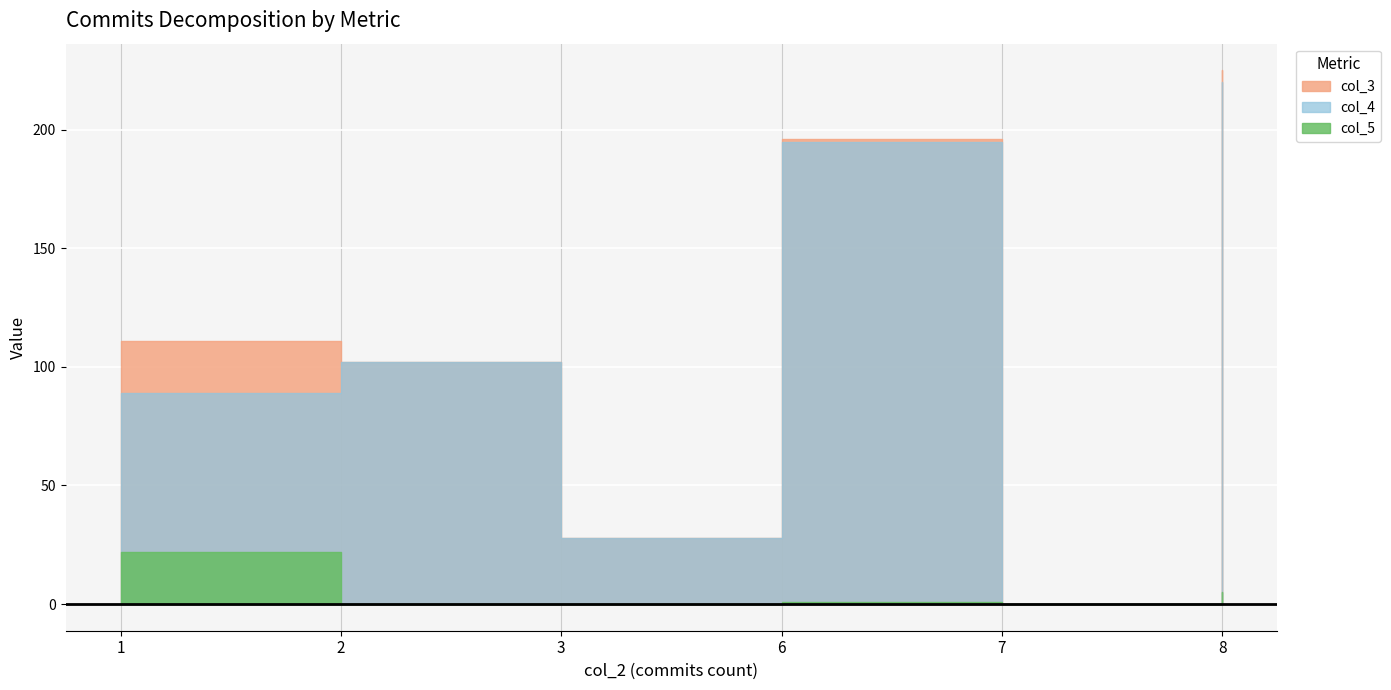

True or false: col_4 and col_3 intersect in this chart.

False